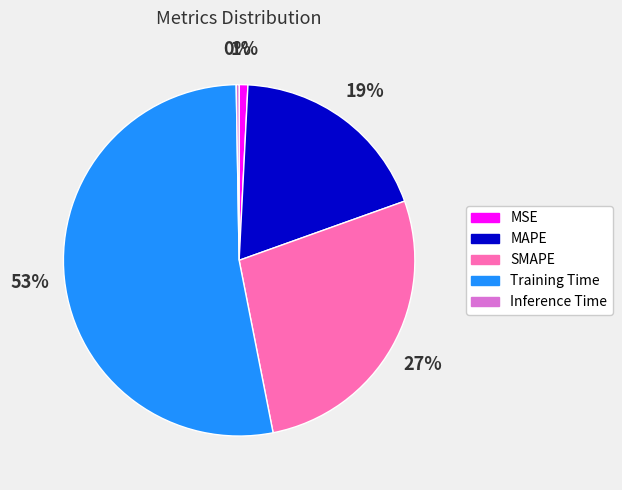

Does MSE account for over 50% of the chart?

No